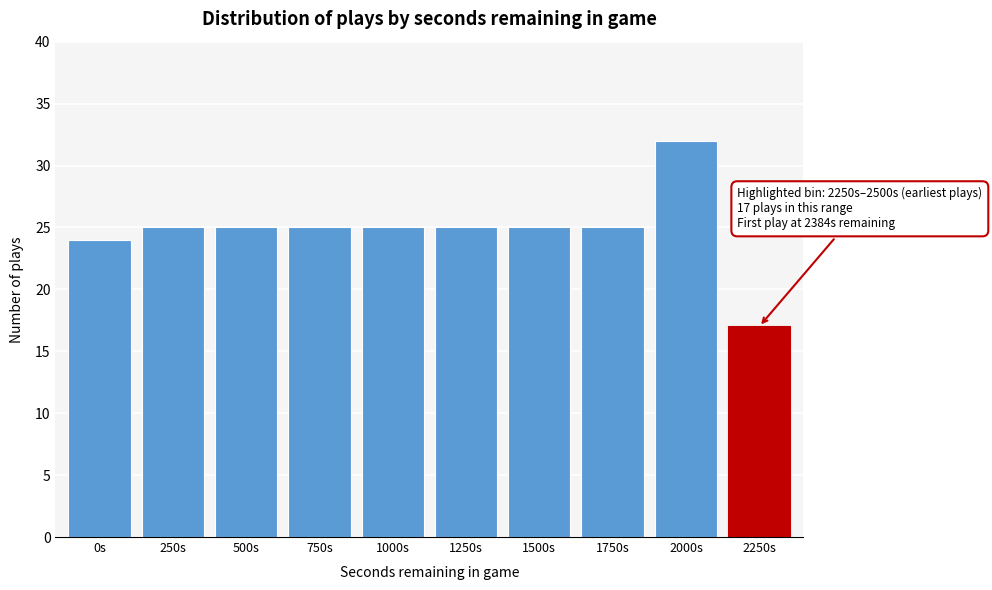

Reading right to left, transcribe all the data shown in this chart.

17	32	25	25	25	25	25	25	25	24